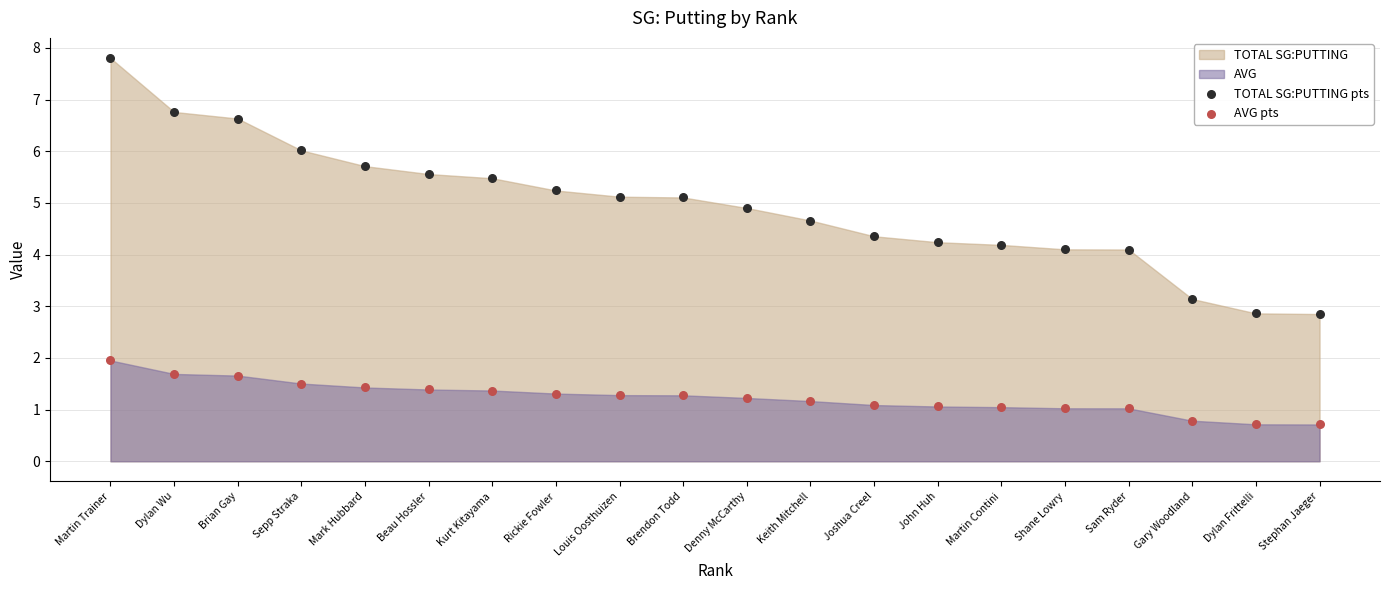

Which series contains the lowest Y value?

AVG pts